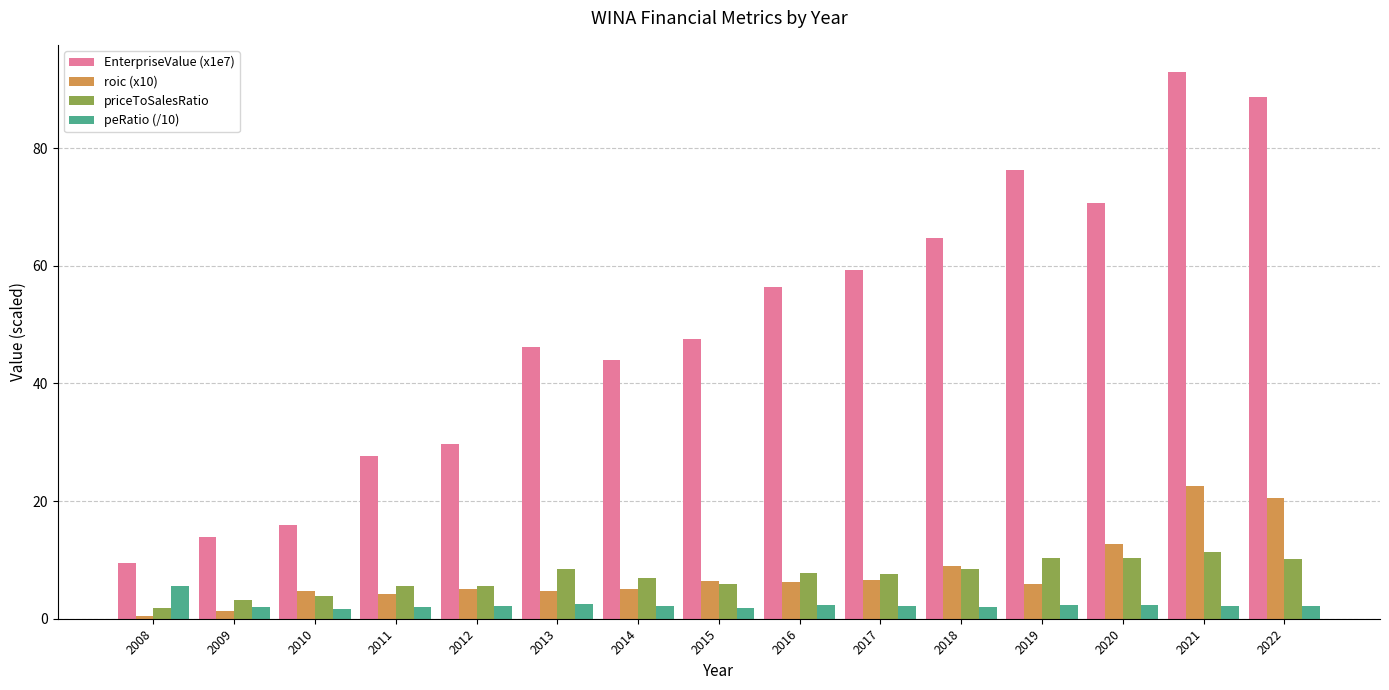

The peRatio (/10) series shows 2.1 at 2014. True or false?

True